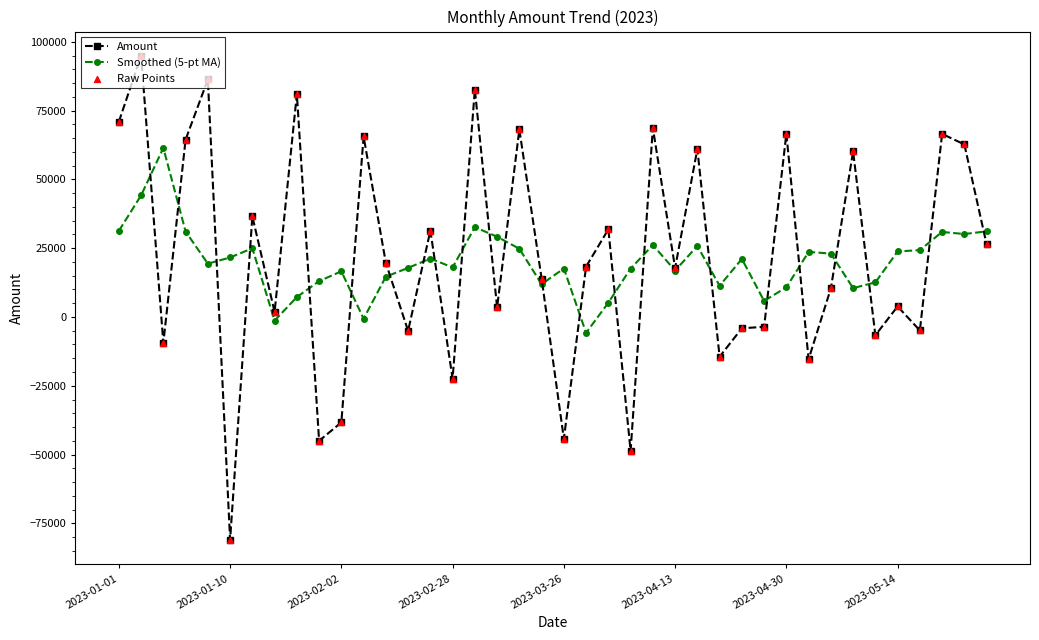

Which series has the widest spread of values?

Amount